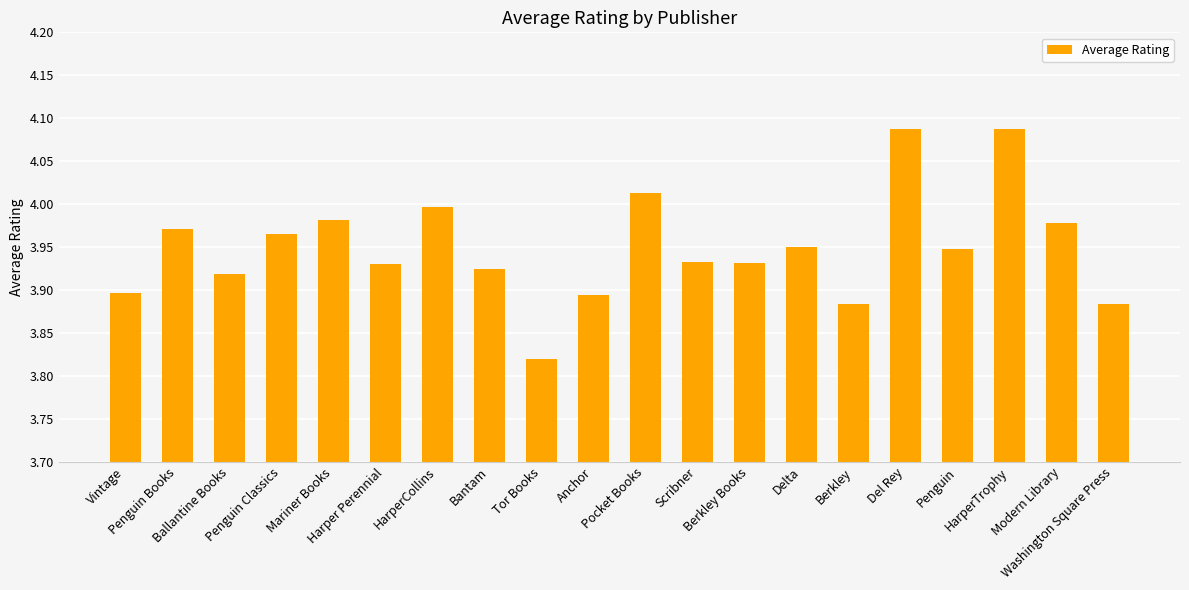

What is the difference between the maximum and minimum values?

0.3